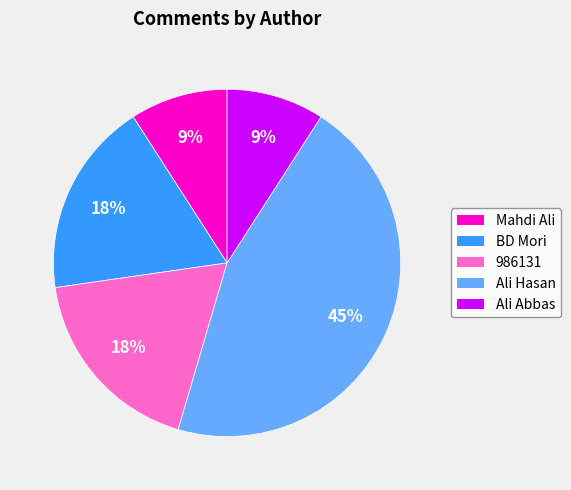

Does any single category account for the majority?

No